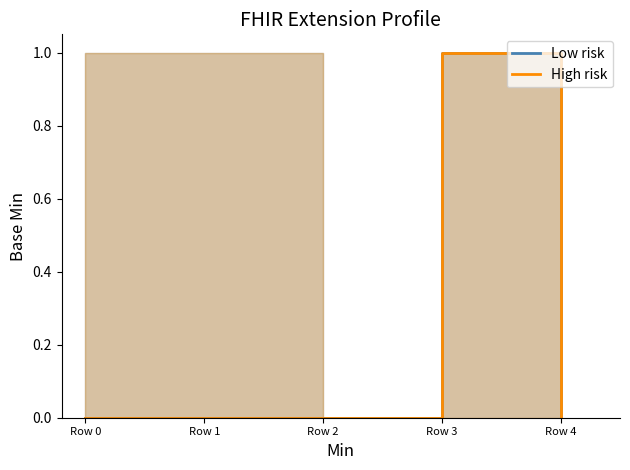

The High risk series shows 0 at Row 0. True or false?

True